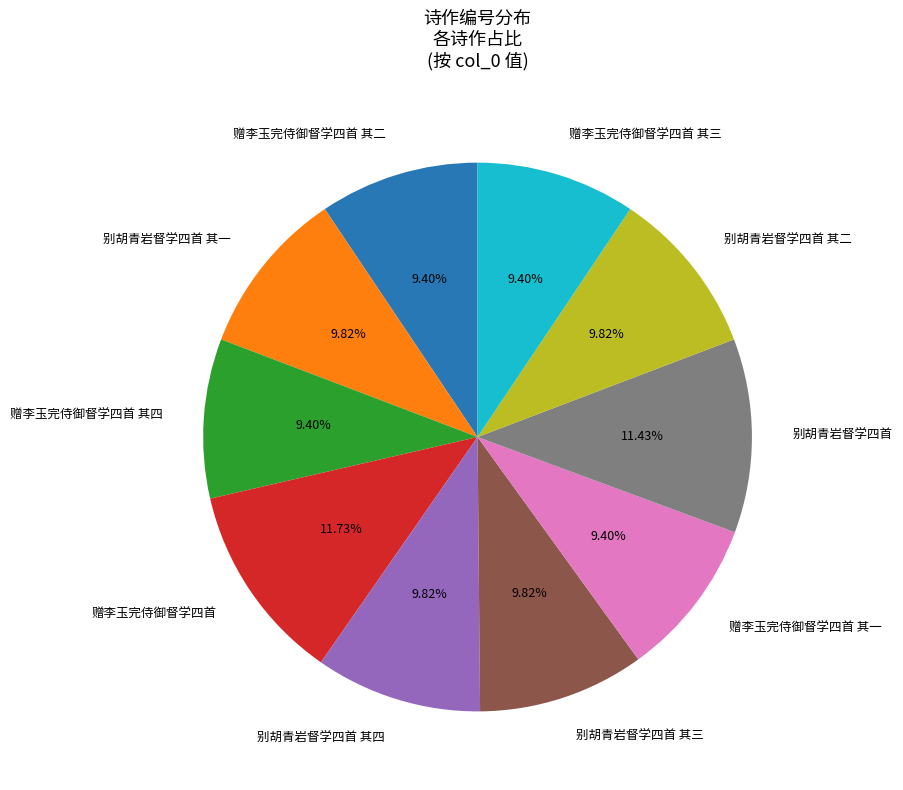

To the nearest percent, what is the average slice percentage?

10%